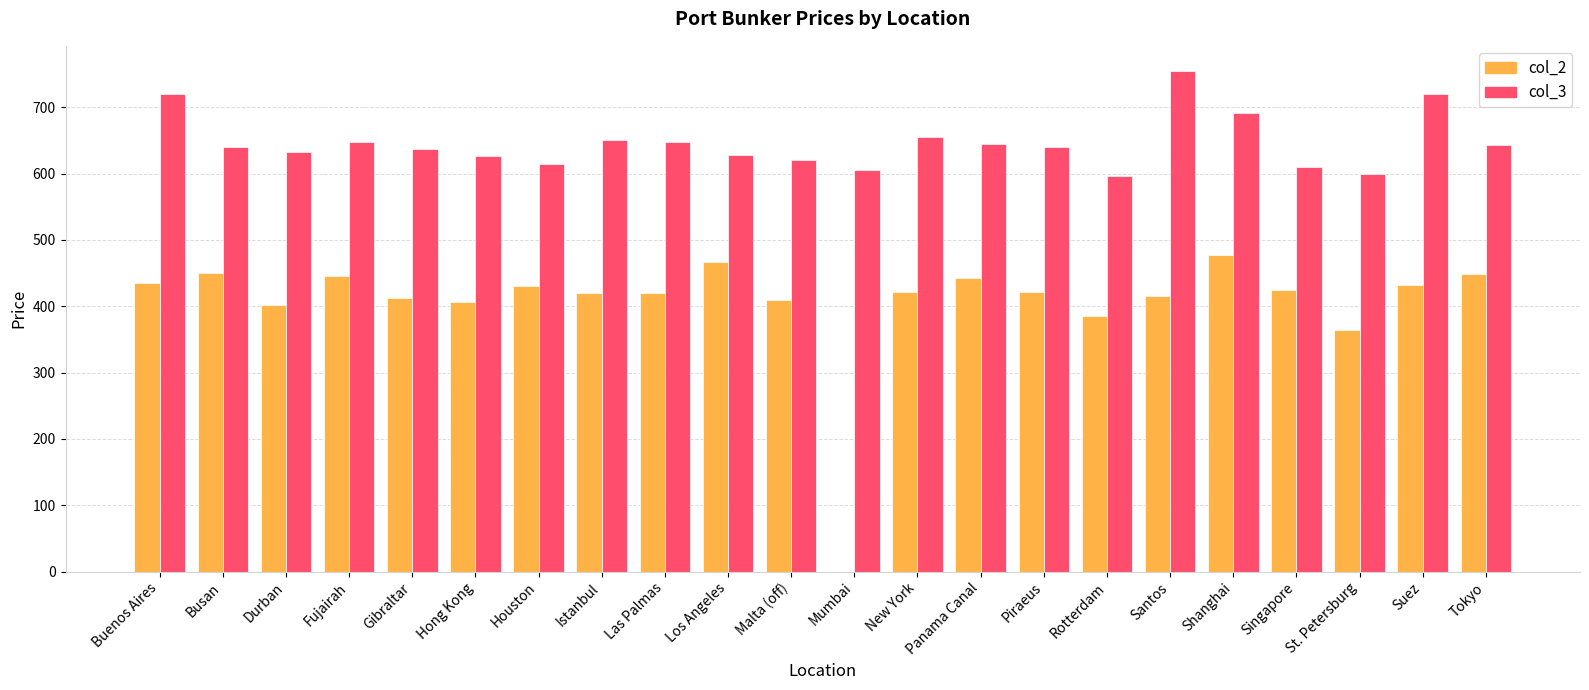

Which series has the largest total across all categories?

col_3